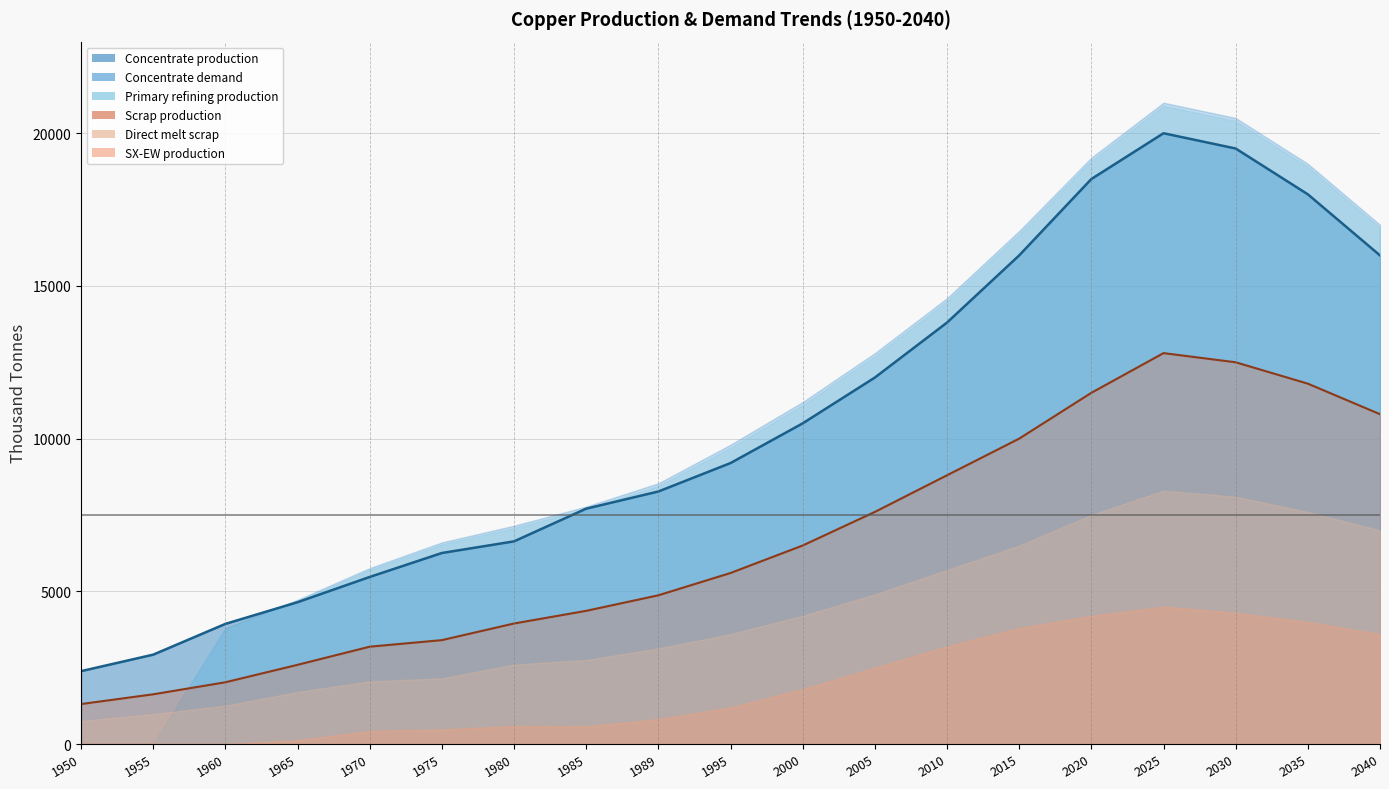

The value of Concentrate production at 2010 is 7734.8. True or false?

False